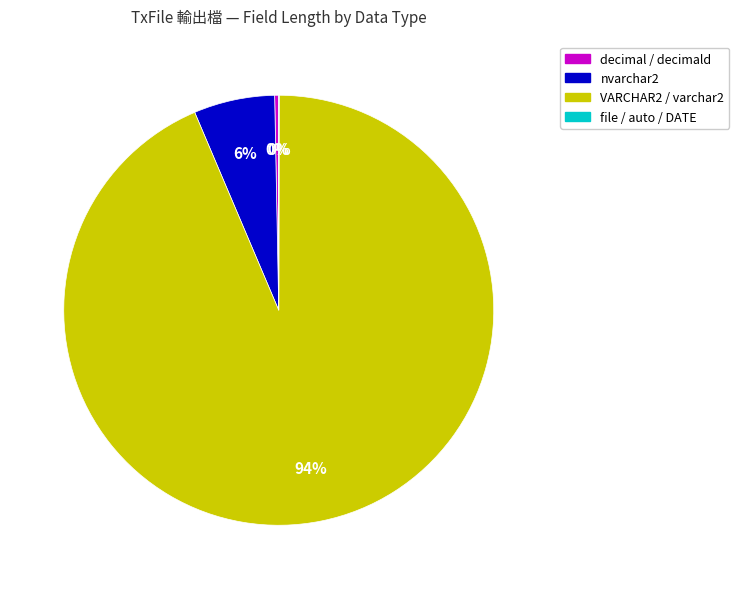

Does any single category account for the majority?

Yes